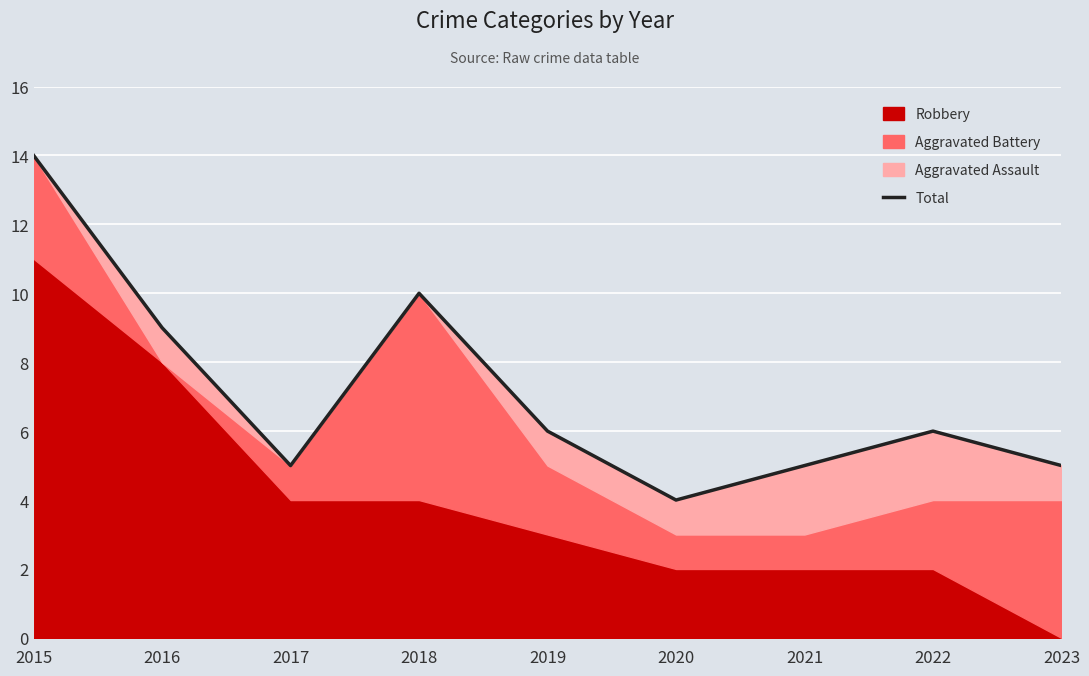

What value does the data have at 2023, to the nearest 5?

5